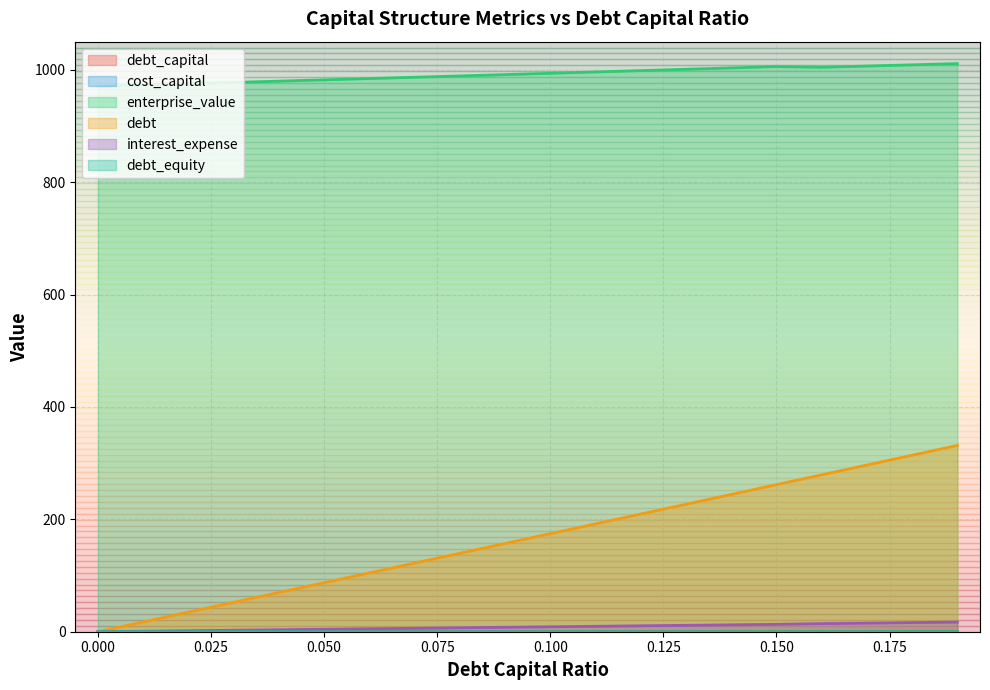

After their last crossing, which series has the higher values: debt_equity or cost_capital?

debt_equity